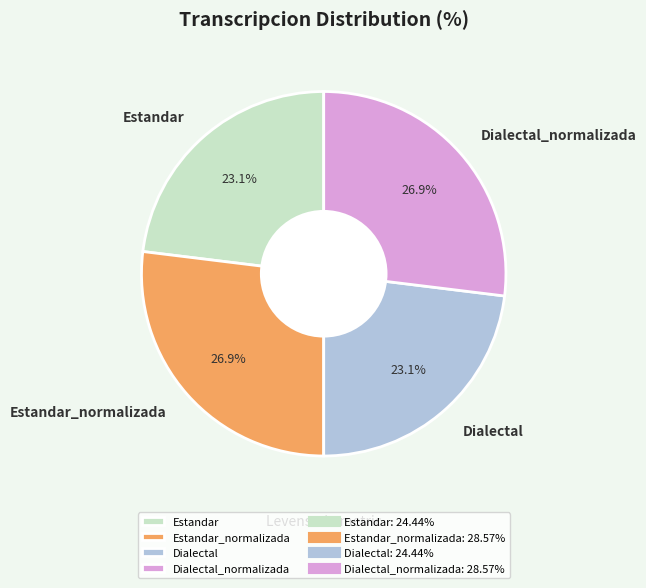

What is the ratio of the value at Estandar_normalizada to the value at Estandar?

1.2